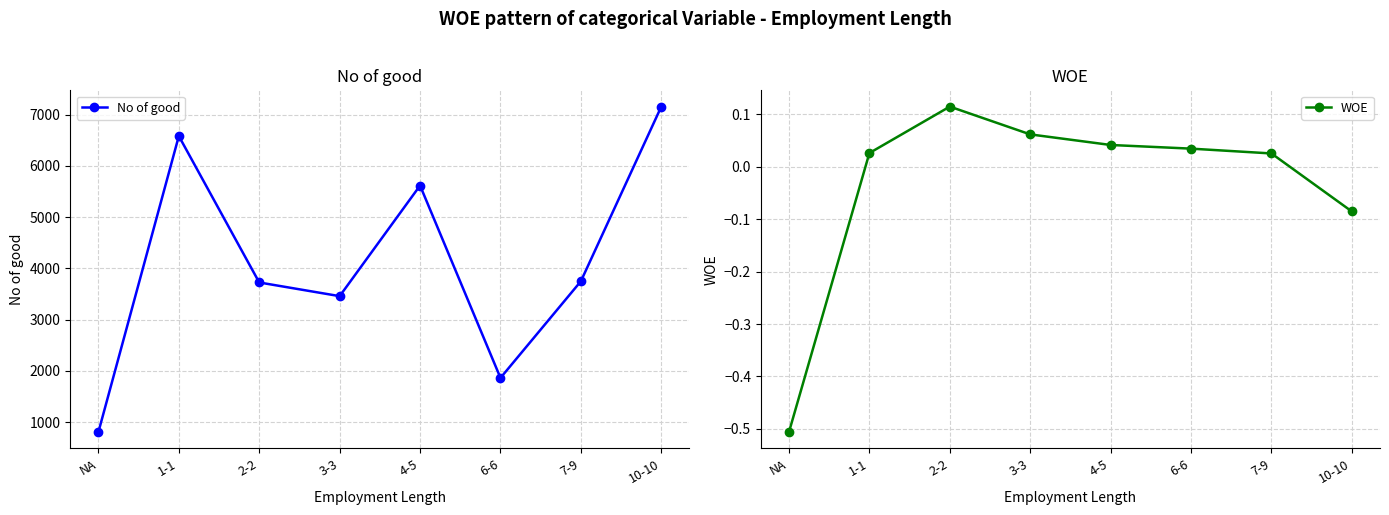

Rank the series at NA from lowest to highest value.

WOE, No of good